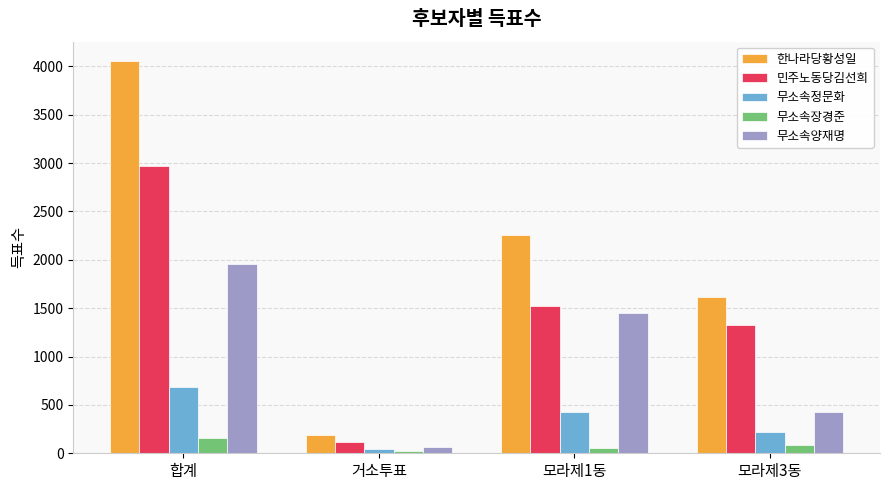

What is the spread (max minus min) of values at 모라제1동?

2201